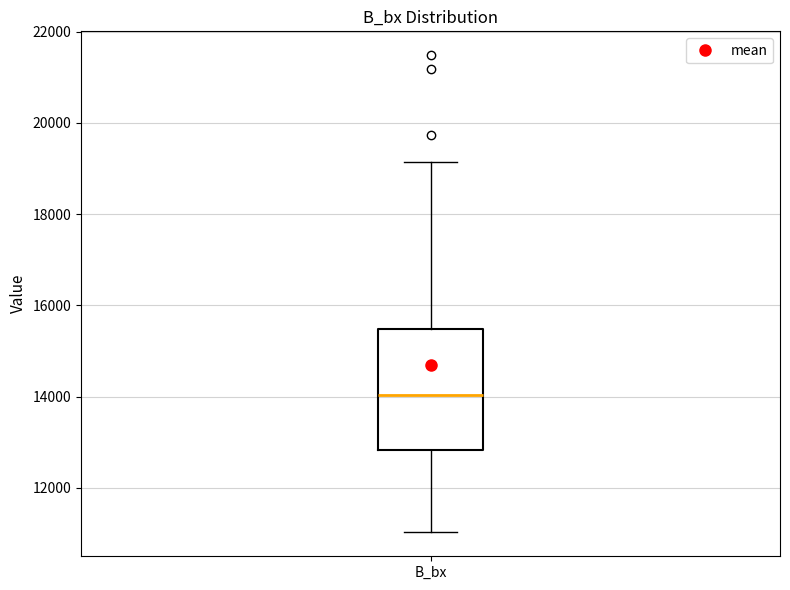

Read this box plot against the y-axis: the position of the median line, the range covered by the box, and the ends of both whiskers. The values are not printed on the chart, so give them approximately, as read against the axis.

median 14000, box 12800 to 15400, whiskers 11000 to 19200